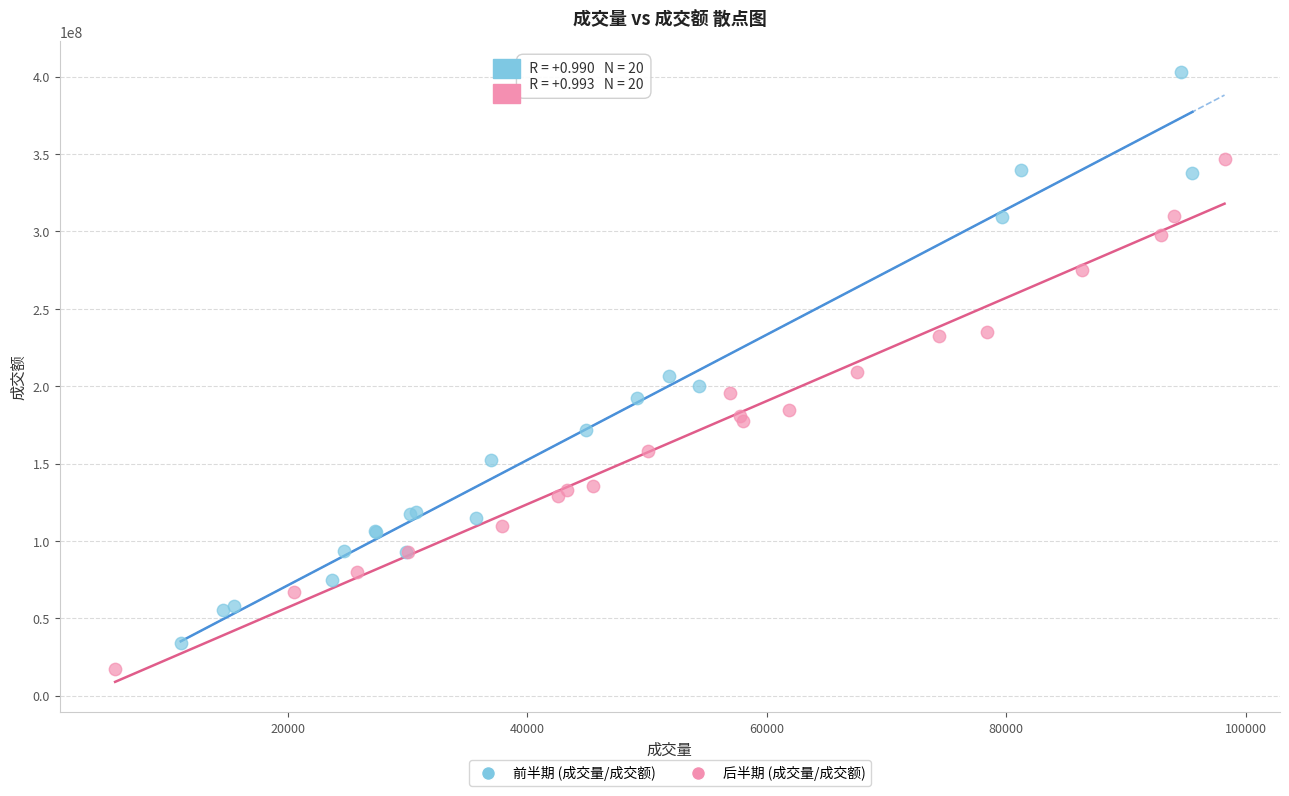

Which series reaches the maximum Y coordinate?

前半期 (成交量/成交额)